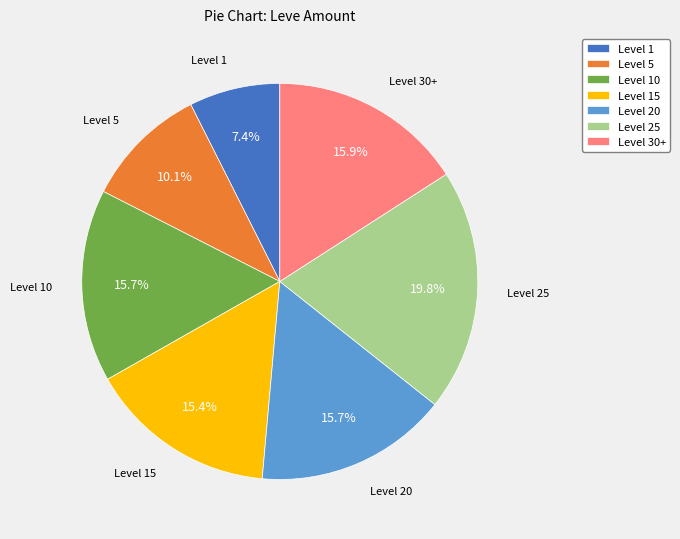

What percentage is NOT represented by Level 1?

92.6%